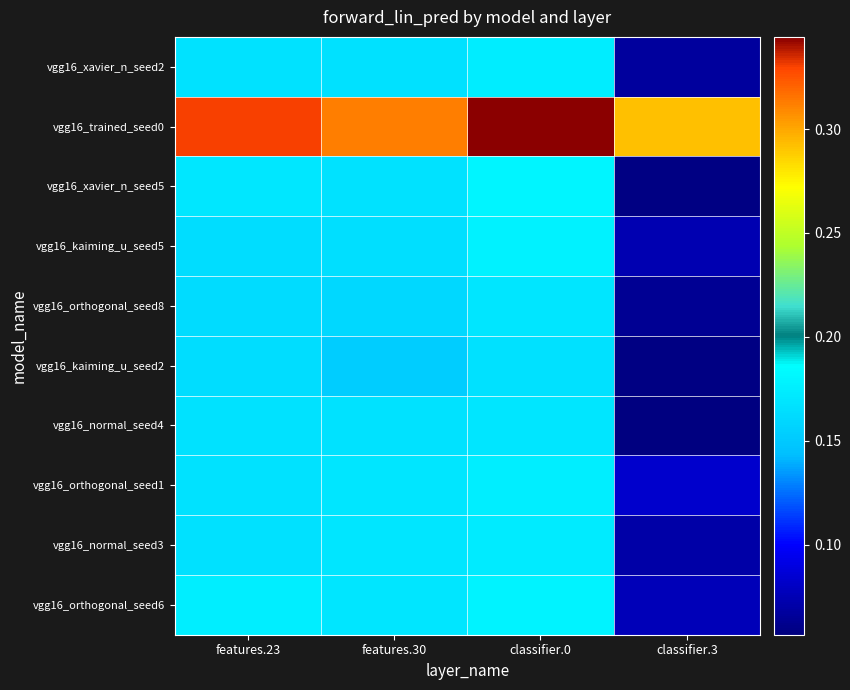

What is the minimum value shown in the chart?

0.1